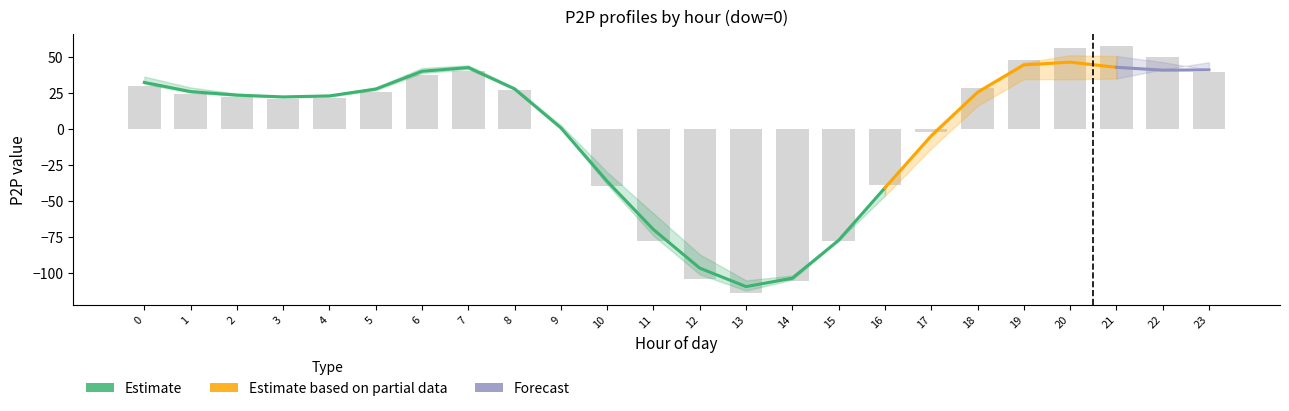

True or false: p2p_low has a value of 38.7 at 6.

True